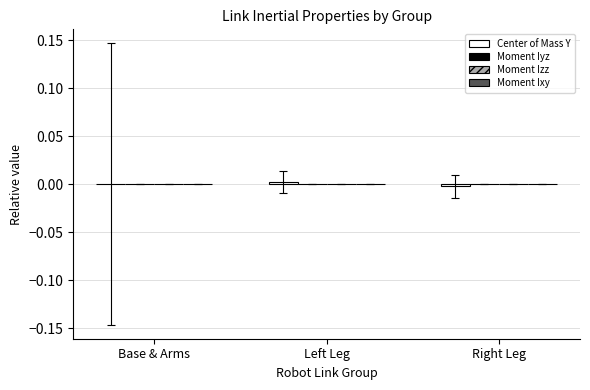

Is it true that Moment Iyz equals -0.0 at Right Leg?

False